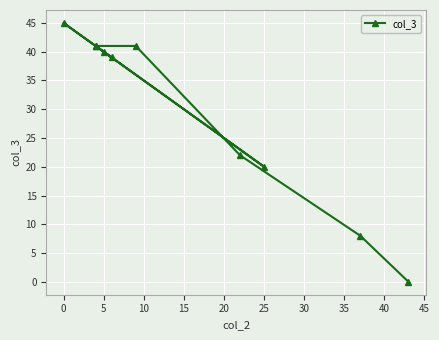

Is it true that the value at 0 is 11?

False